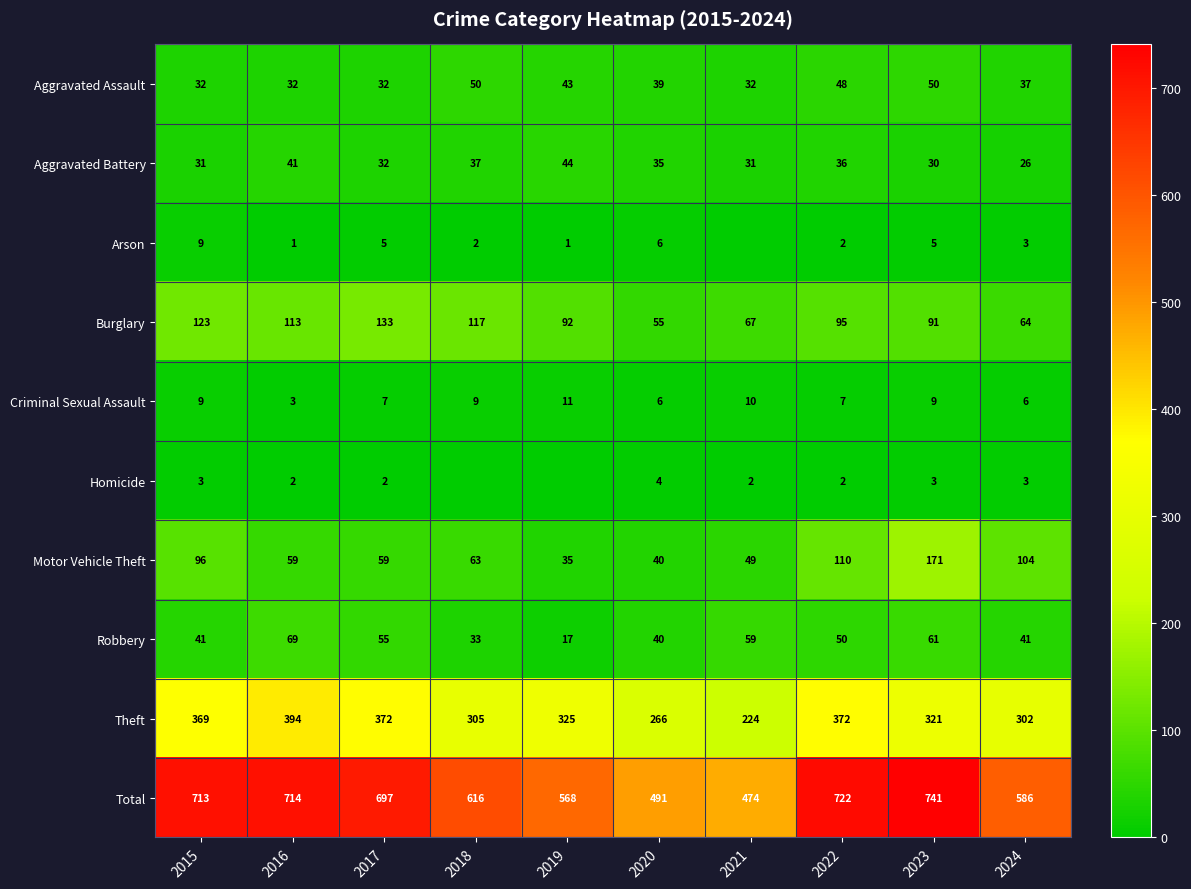

What is the average value of the Aggravated Battery series?

34